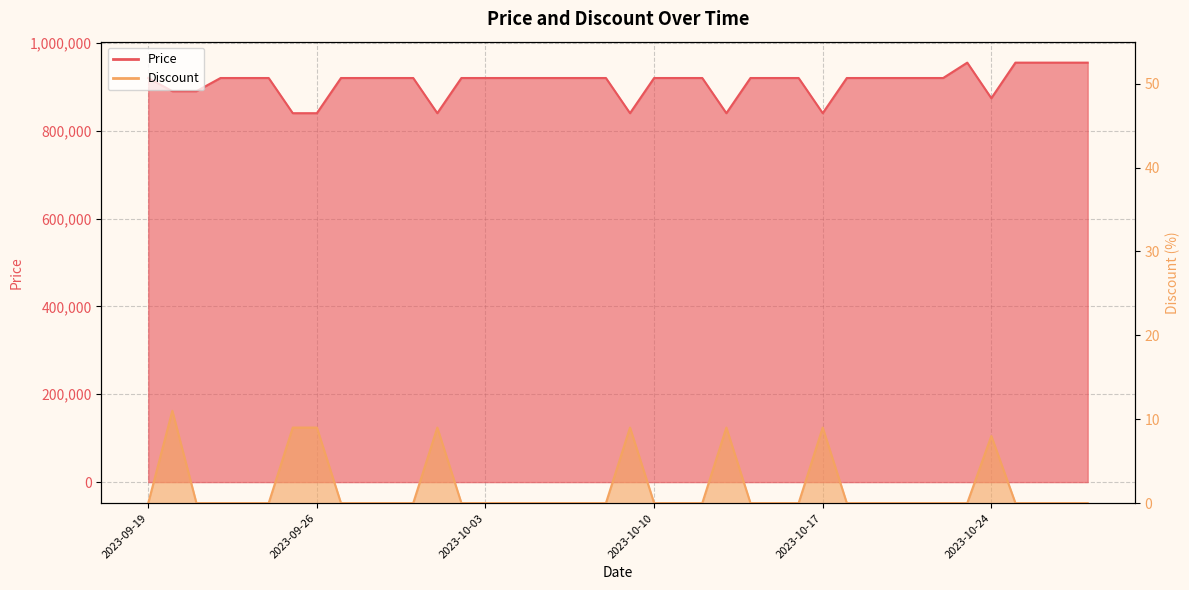

Count the number of data series in this chart.

2